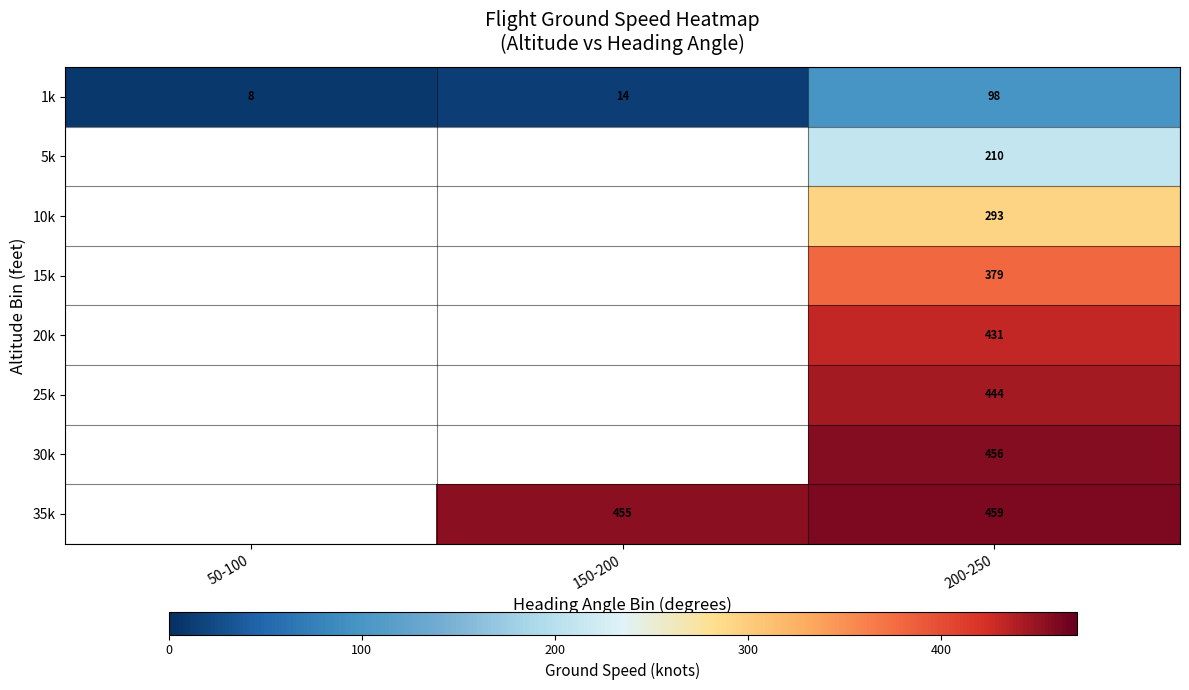

Which label corresponds to the largest value in the chart?

200-250